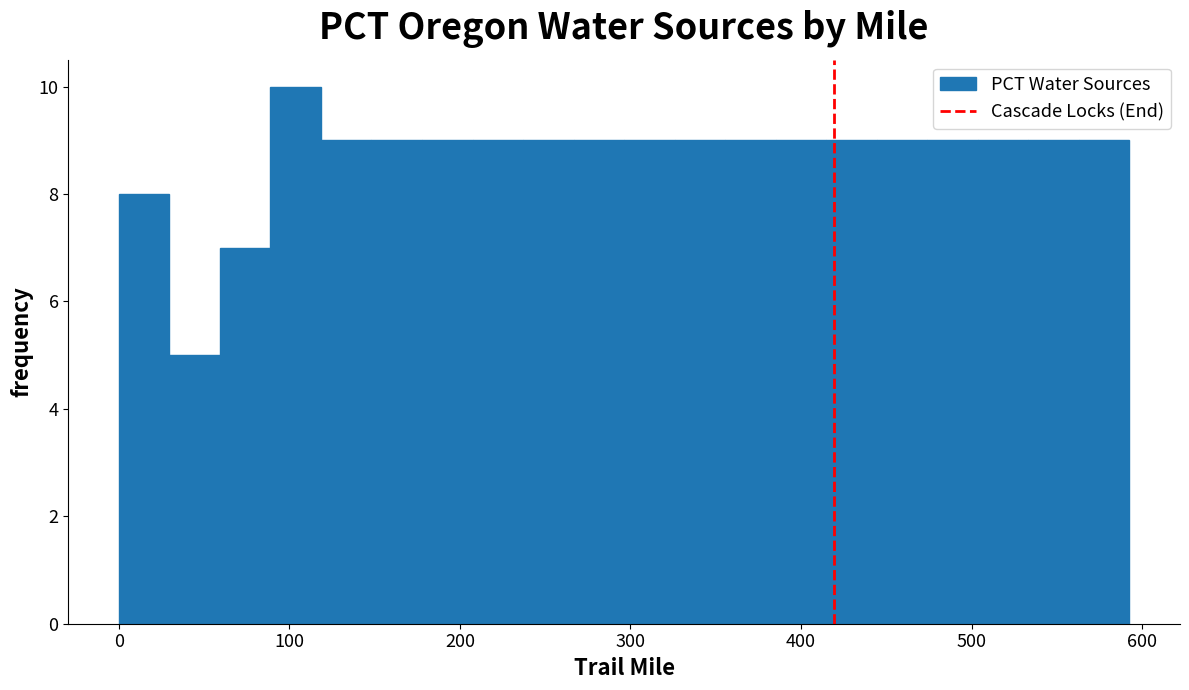

Around what value on the x-axis is the tallest bar? Give the approximate position of its centre, as read against the axis.

100